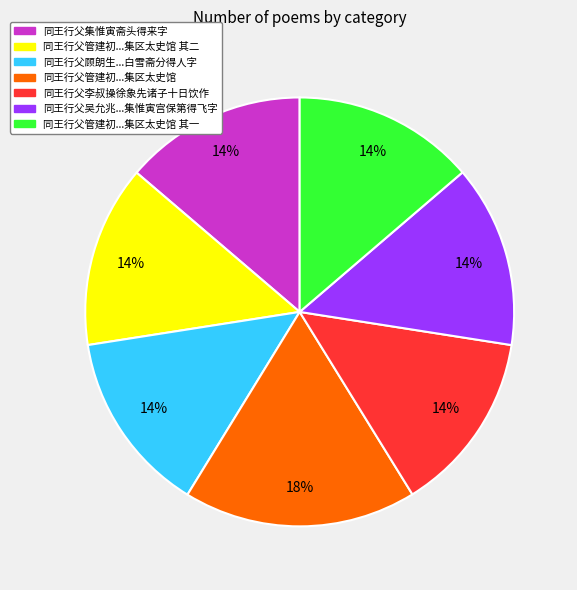

Count the number of slices in the pie.

7